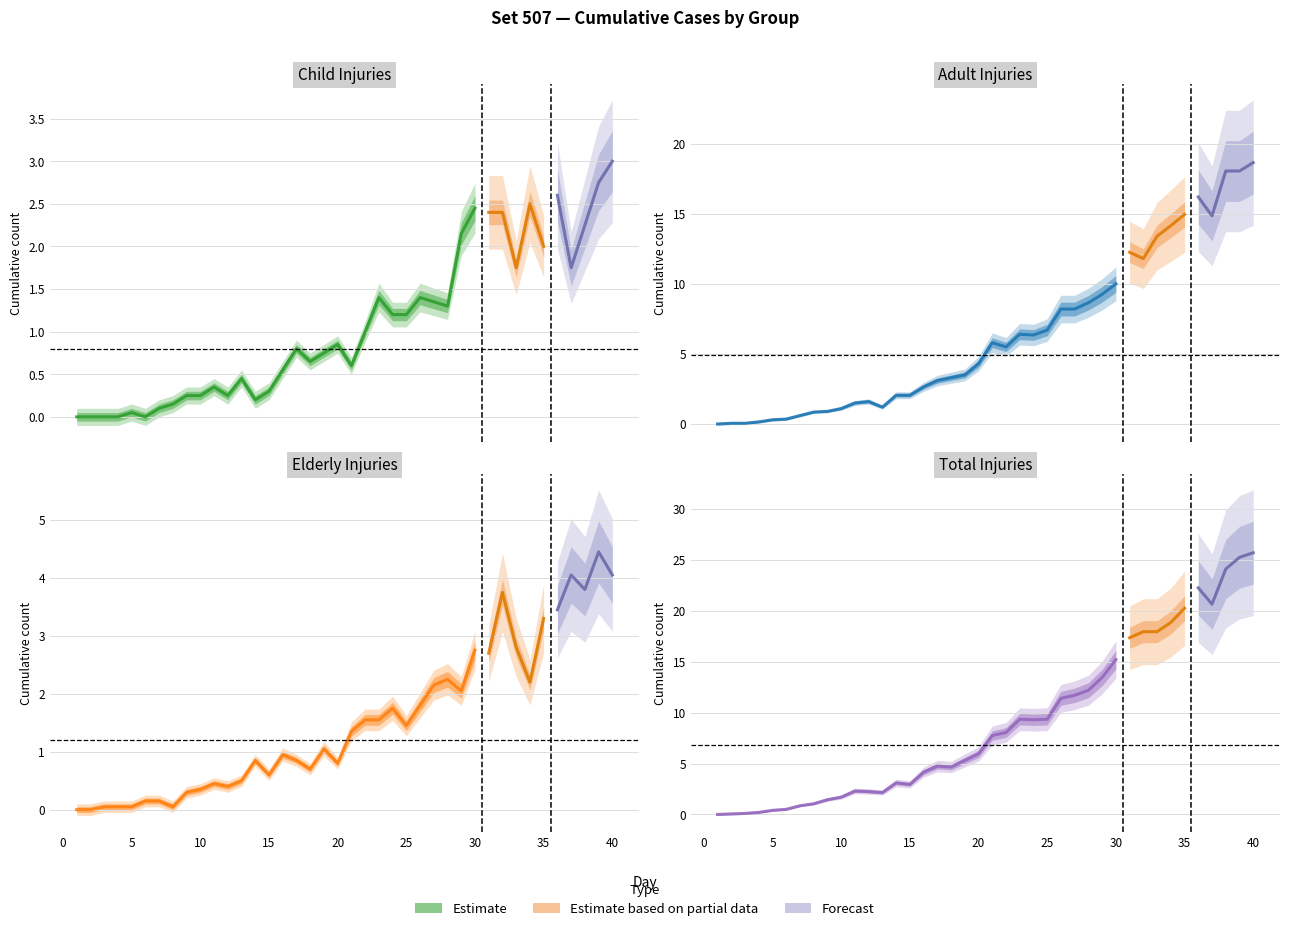

At which label does Adult first exceed 5?

21